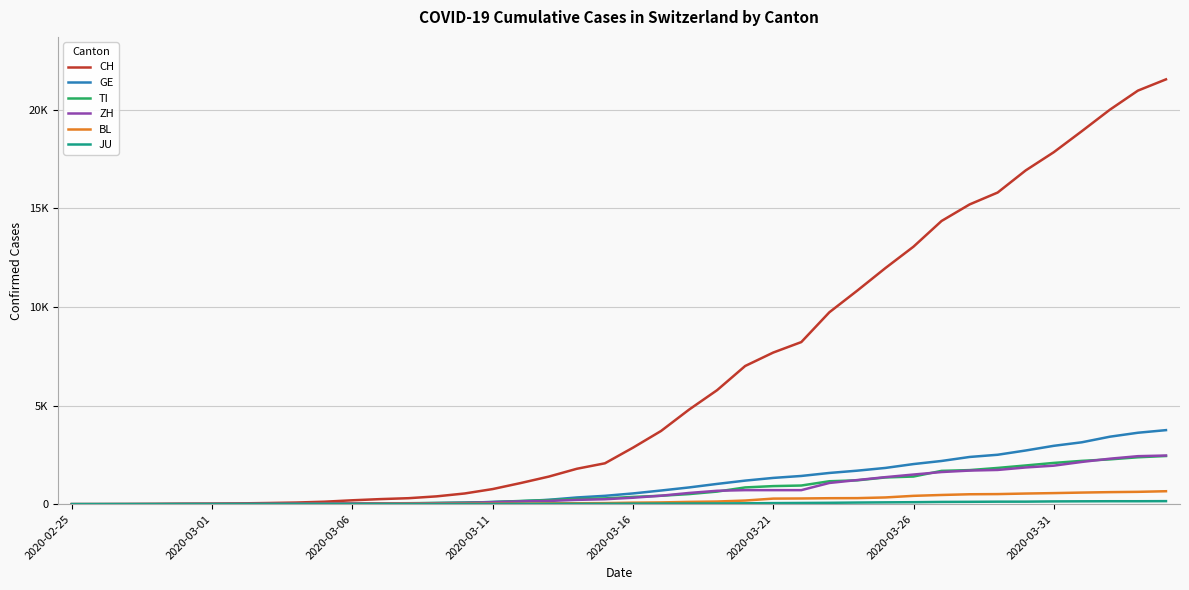

Does the chart have visible grid lines?

Yes